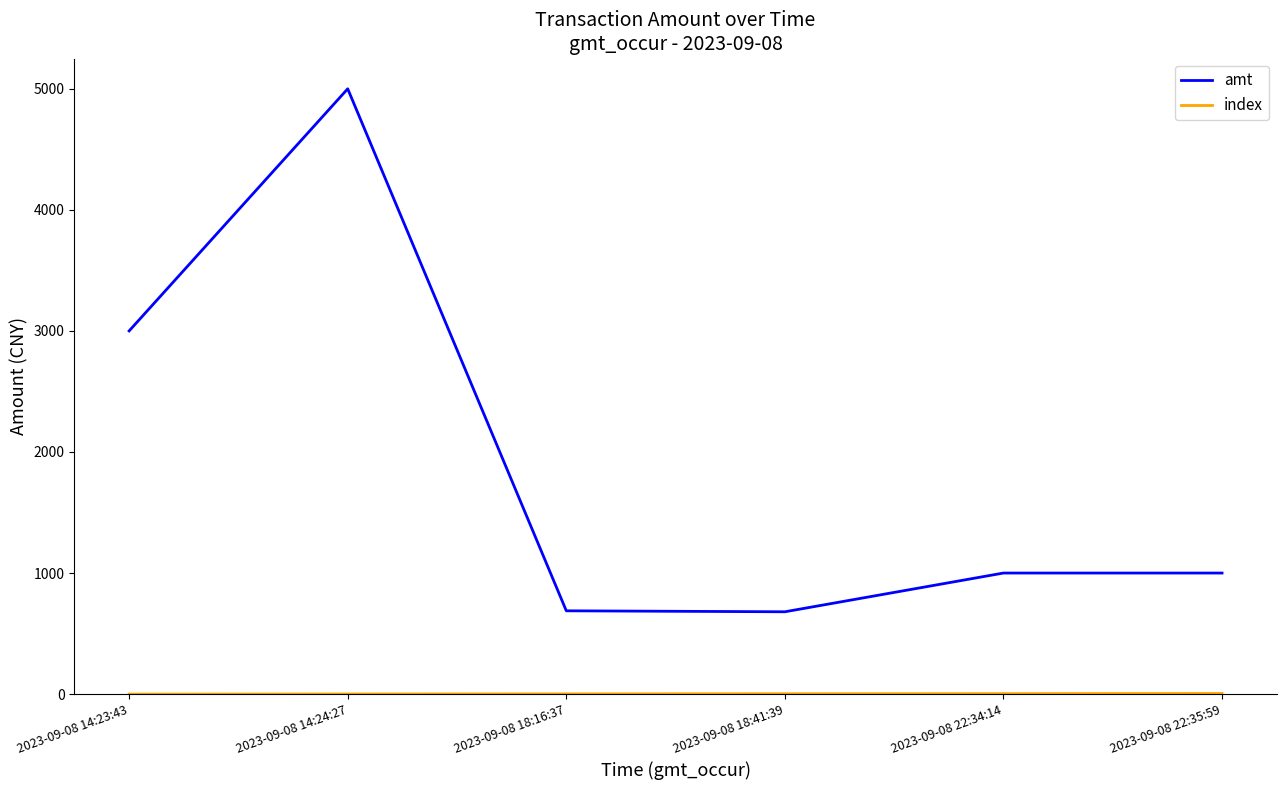

At which category is the sum across all series the highest?

2023-09-08 14:24:27